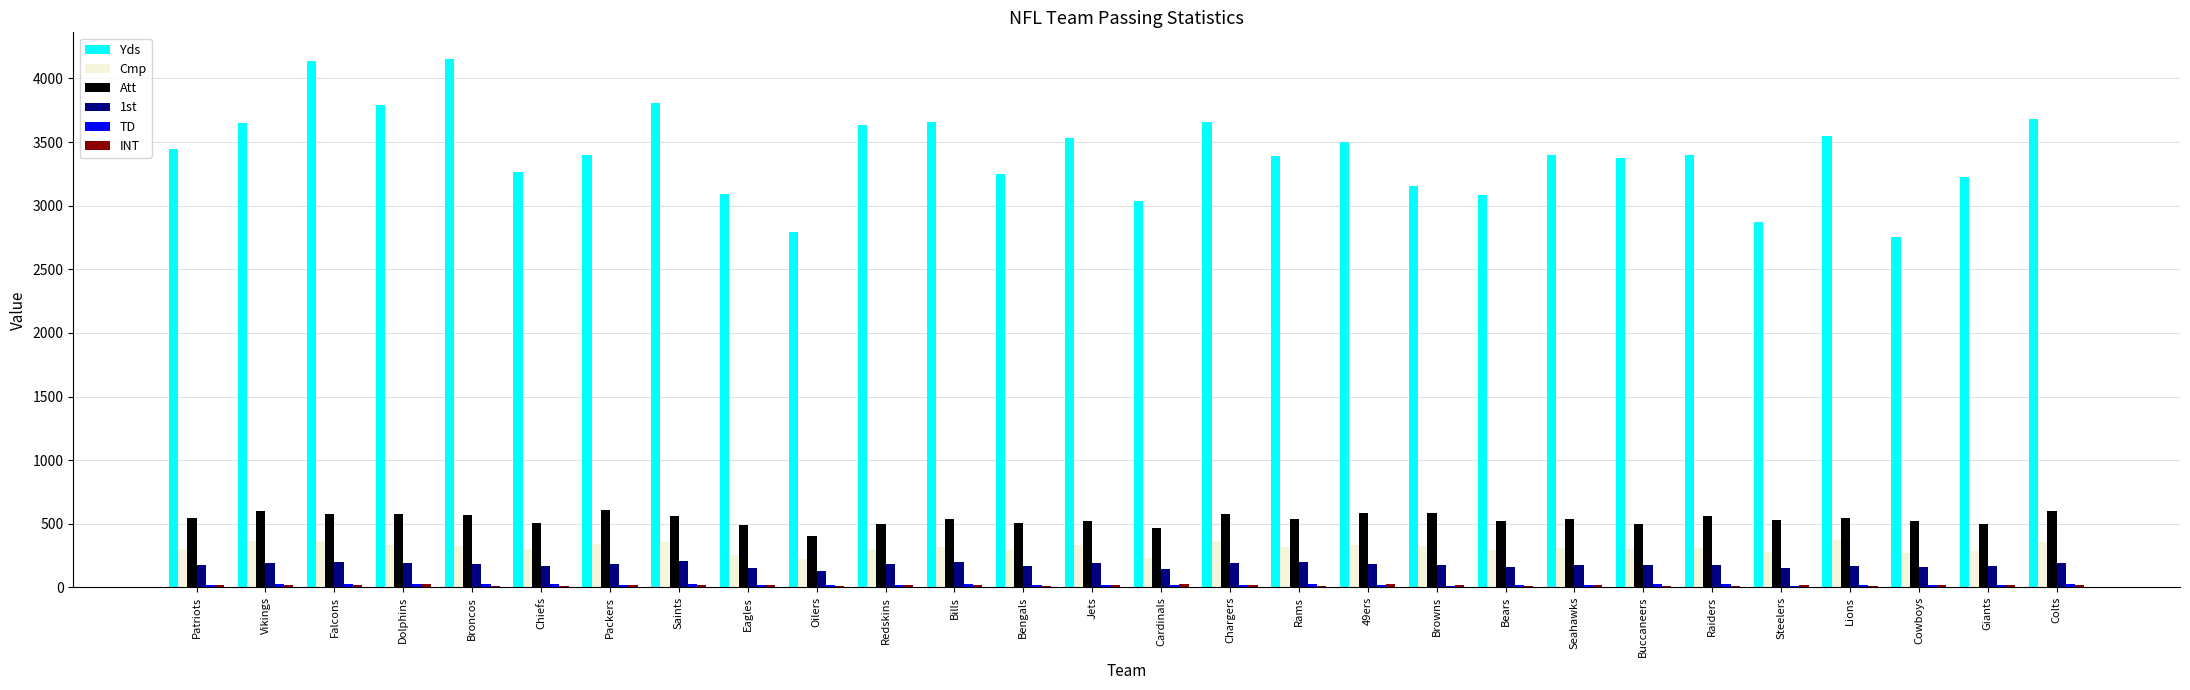

Count the number of categories in the chart.

28